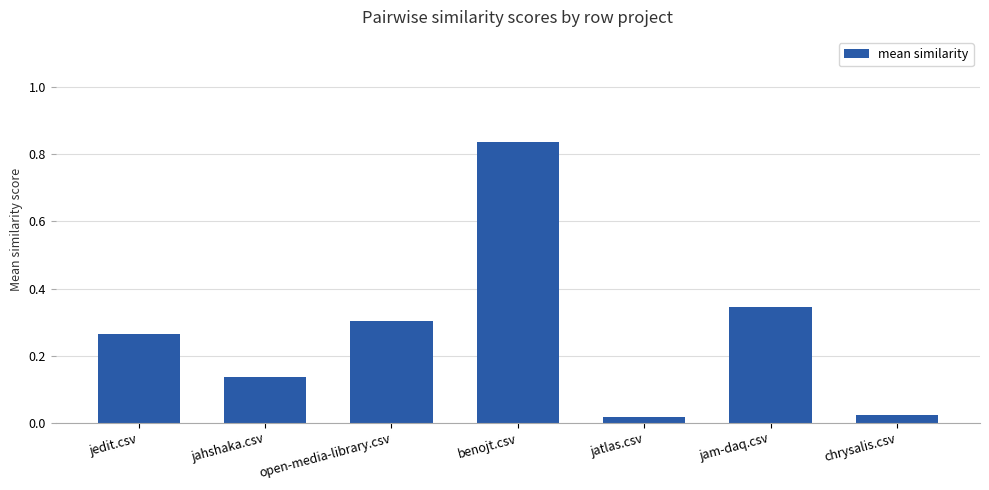

True or false: the data shows 0.2 at jahshaka.csv.

False